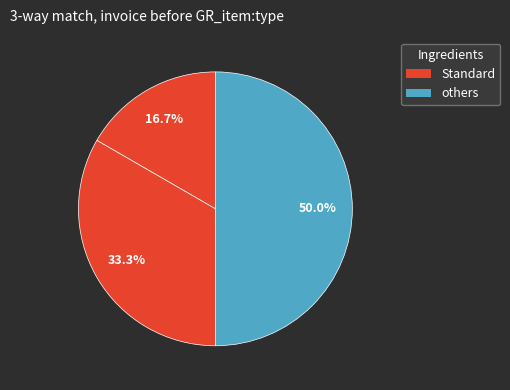

How many slices are in this pie chart?

3